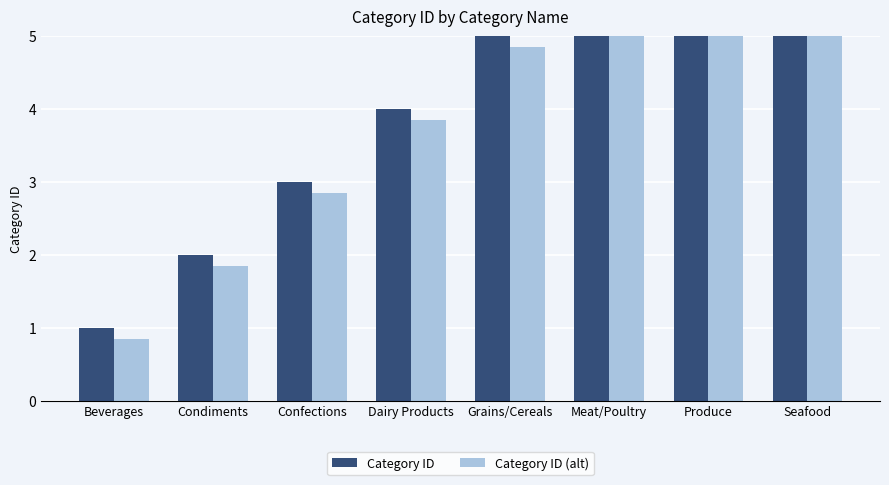

Does the chart contain stacked bars?

No